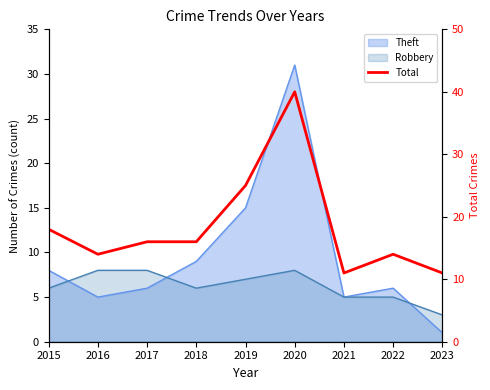

How many points are higher than both their immediate neighbors (excluding endpoints)?

2